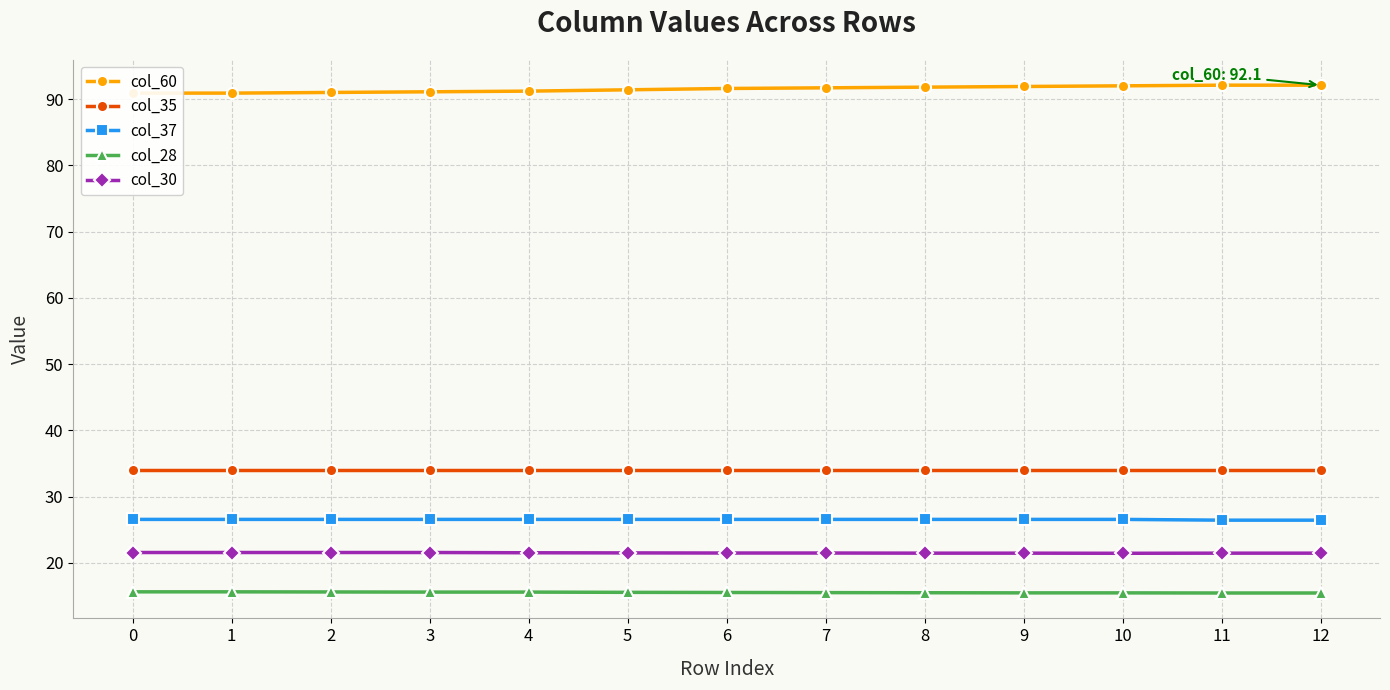

Which series has the largest total across all categories?

col_60